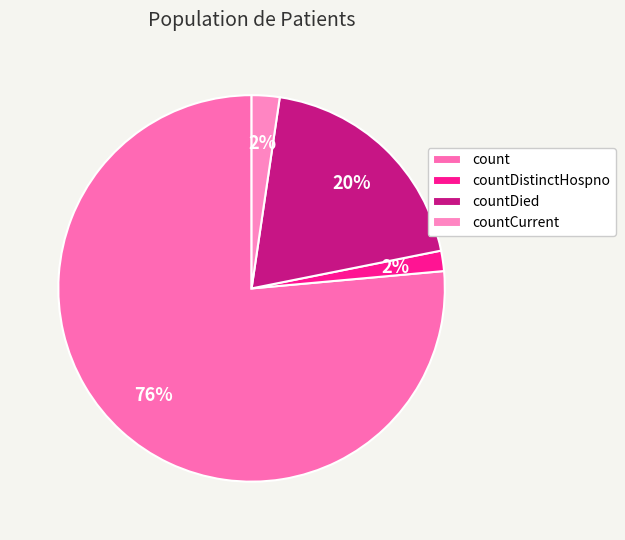

What percentage is the countDistinctHospno slice, to the nearest percent?

2%